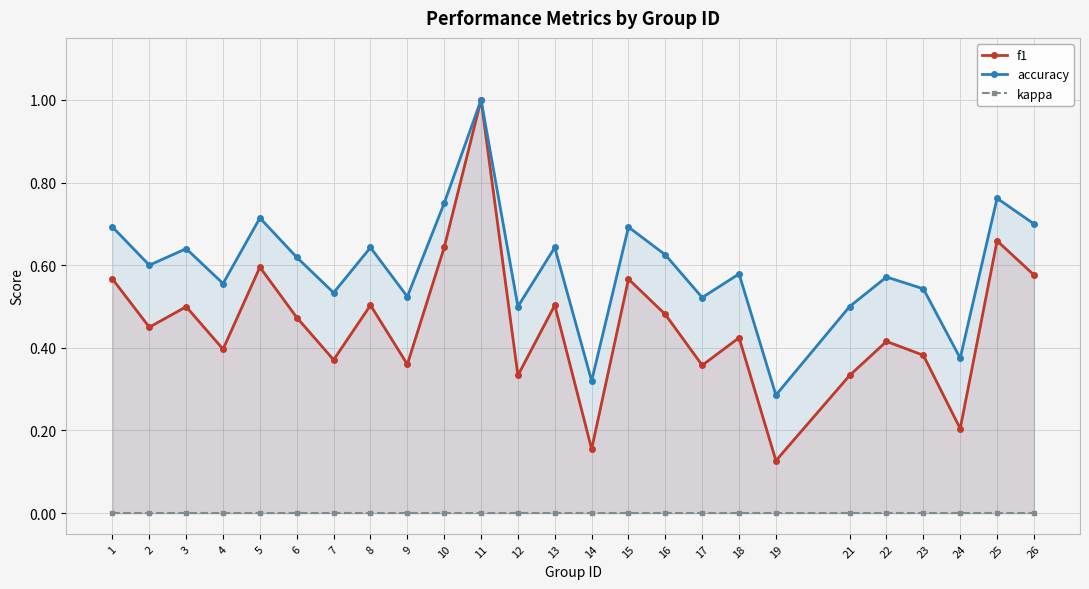

How many data points does each series have?

25